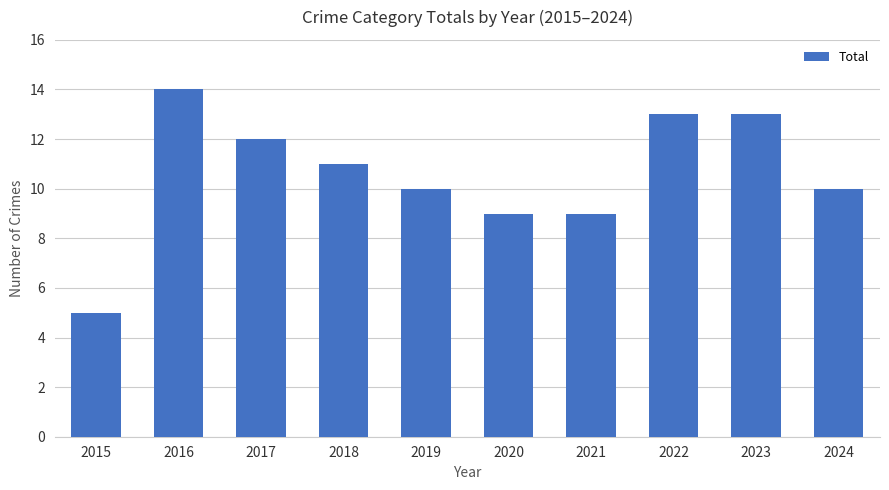

What is the change in value from 2016 to 2018?

-3